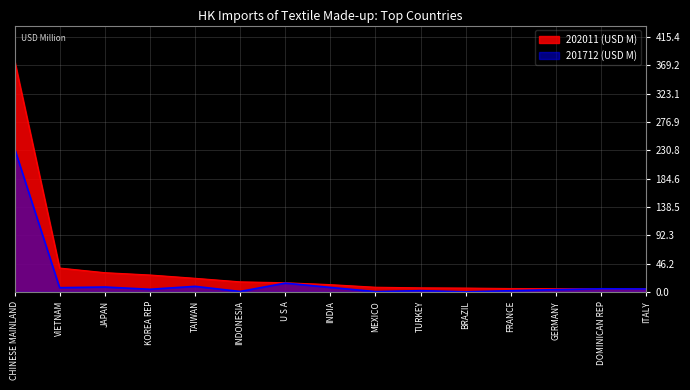

How many values in the 201712 (USD M) series are below 4?

6